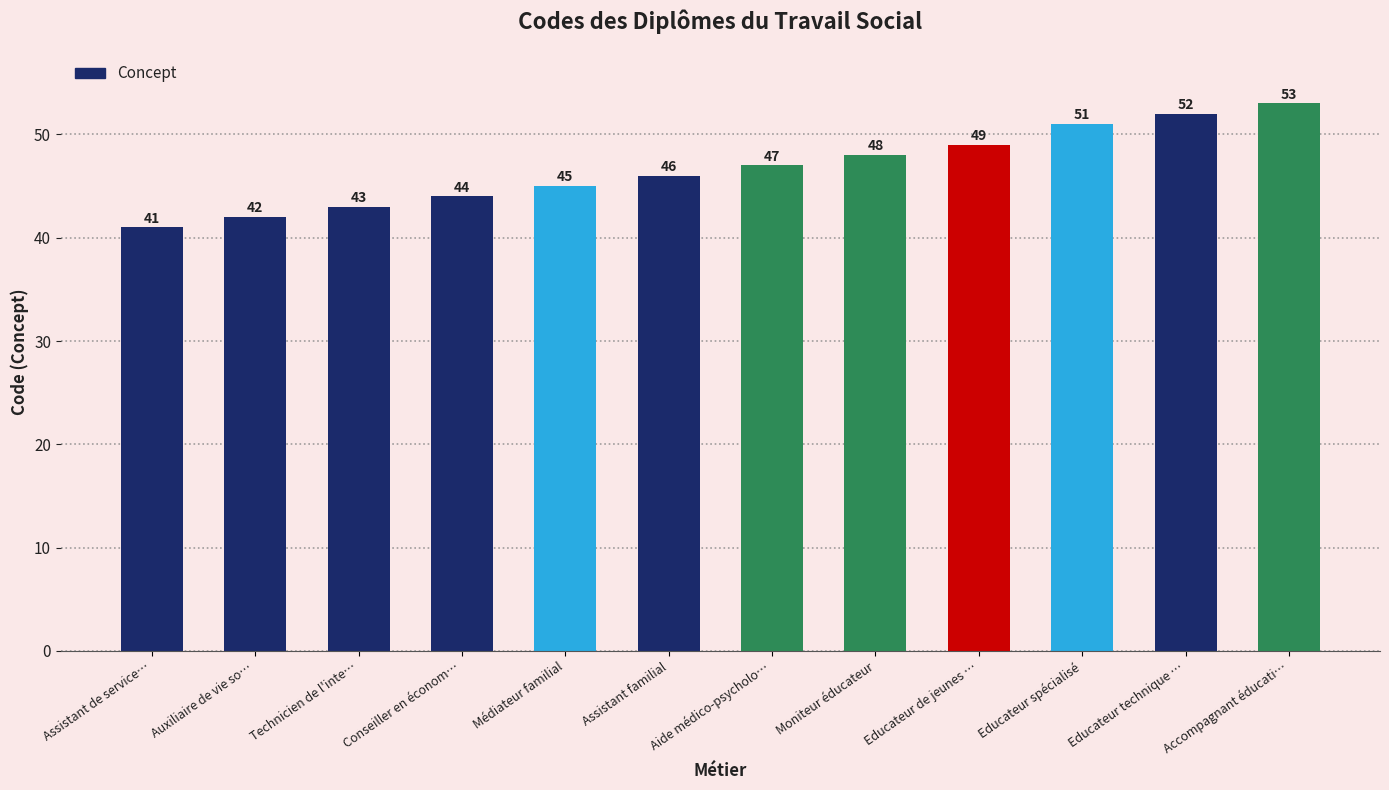

At which label is the value closest to 47?

Aide médico-psycholo…